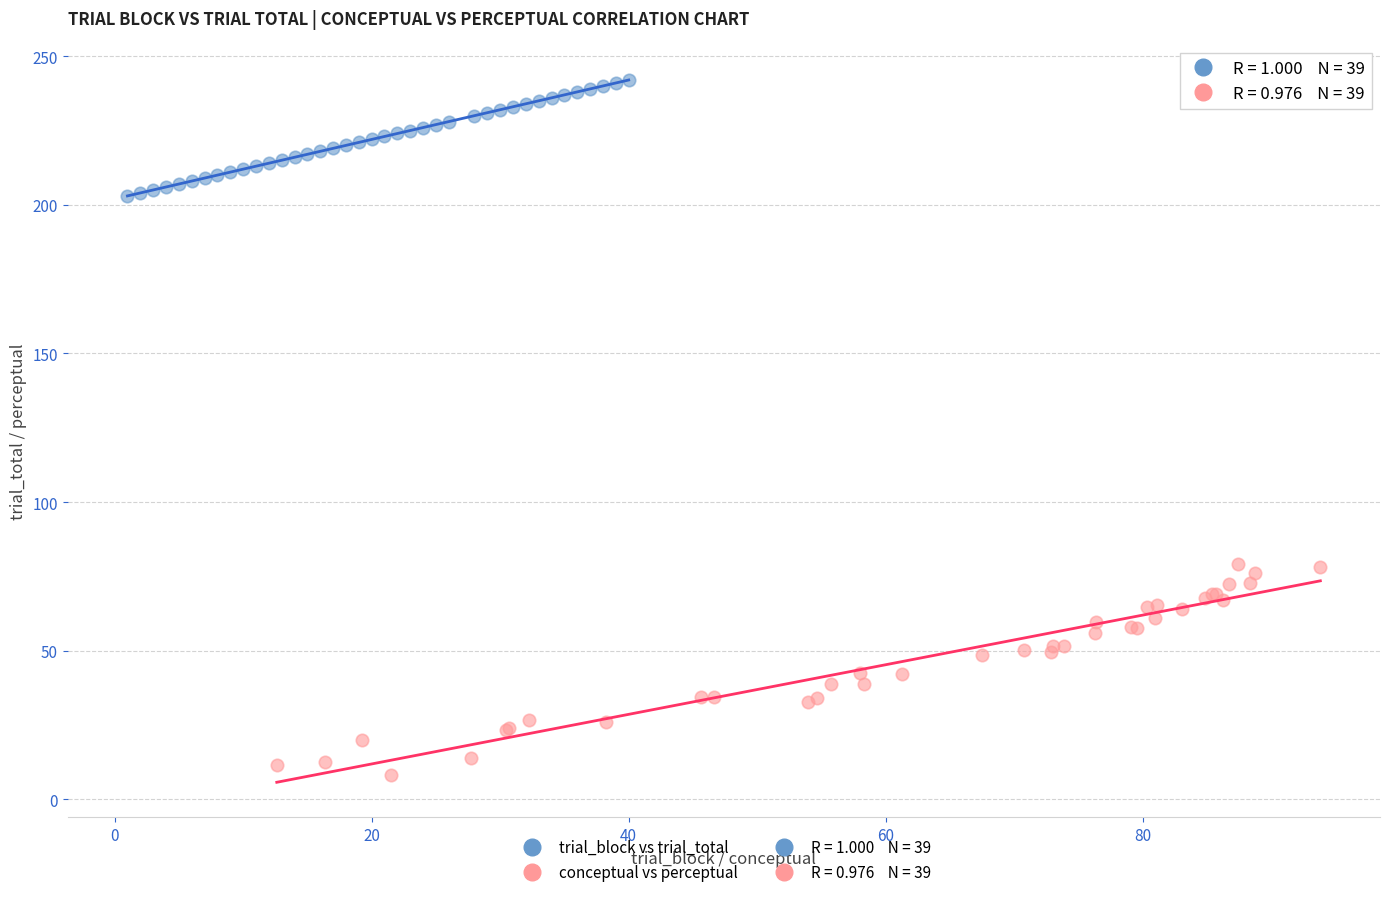

Which series contains the lowest Y value?

conceptual vs perceptual